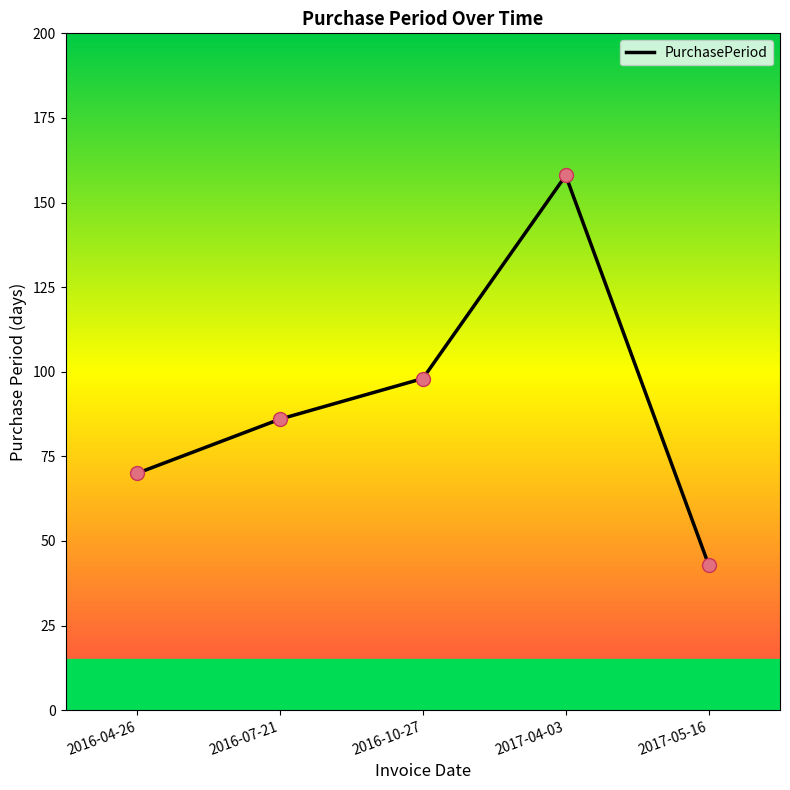

Approximately how many times larger is the value at 2017-05-16 compared to 2016-07-21?

0.5